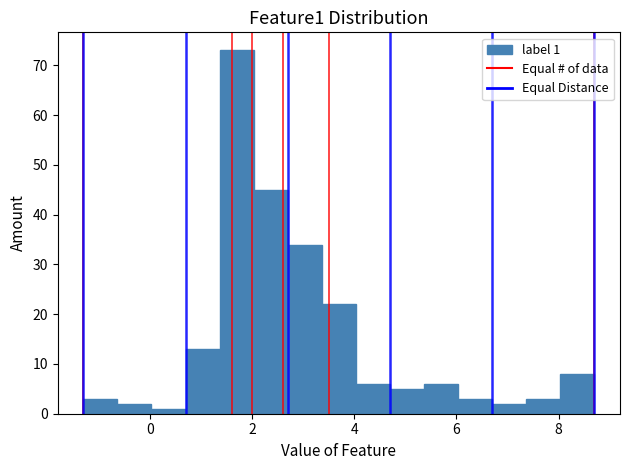

Around what value on the x-axis is the tallest bar? Give the approximate position of its centre, as read against the axis.

1.8